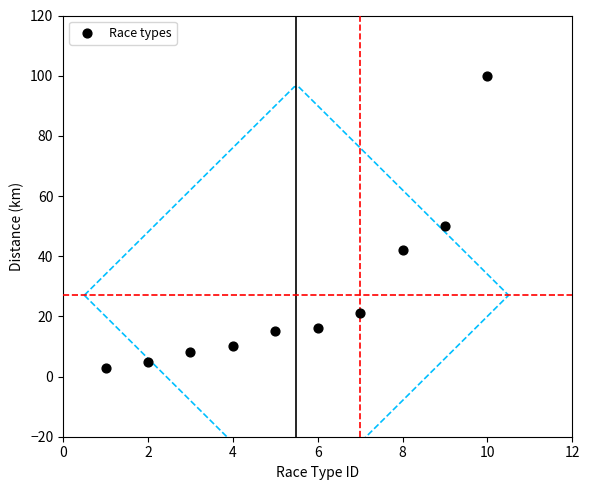

What is the average Y value?

27.0